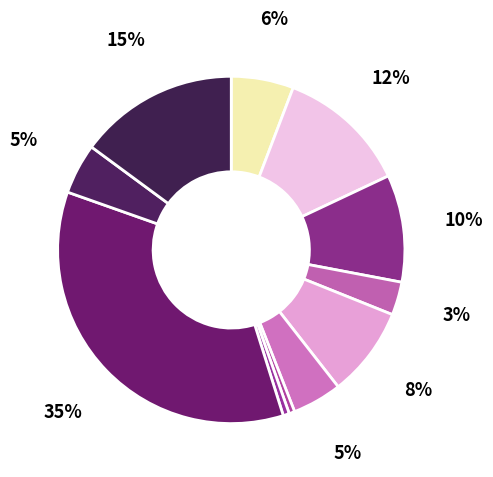

How many slices are in this pie chart?

11